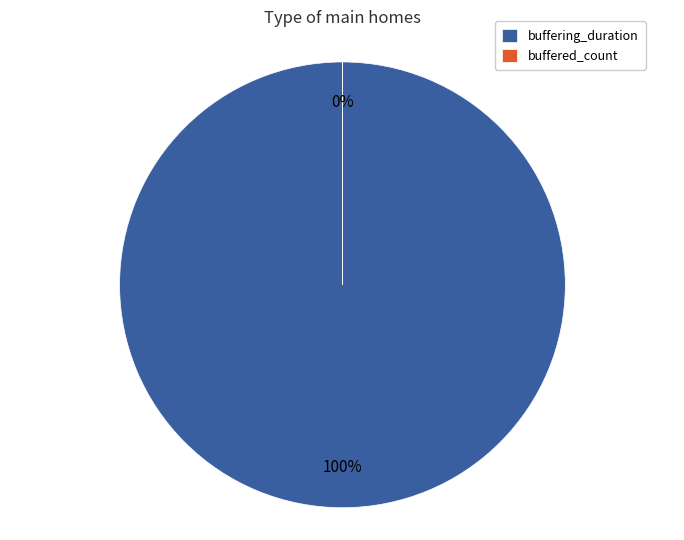

Rank the categories by value from lowest to highest.

buffered_count, buffering_duration